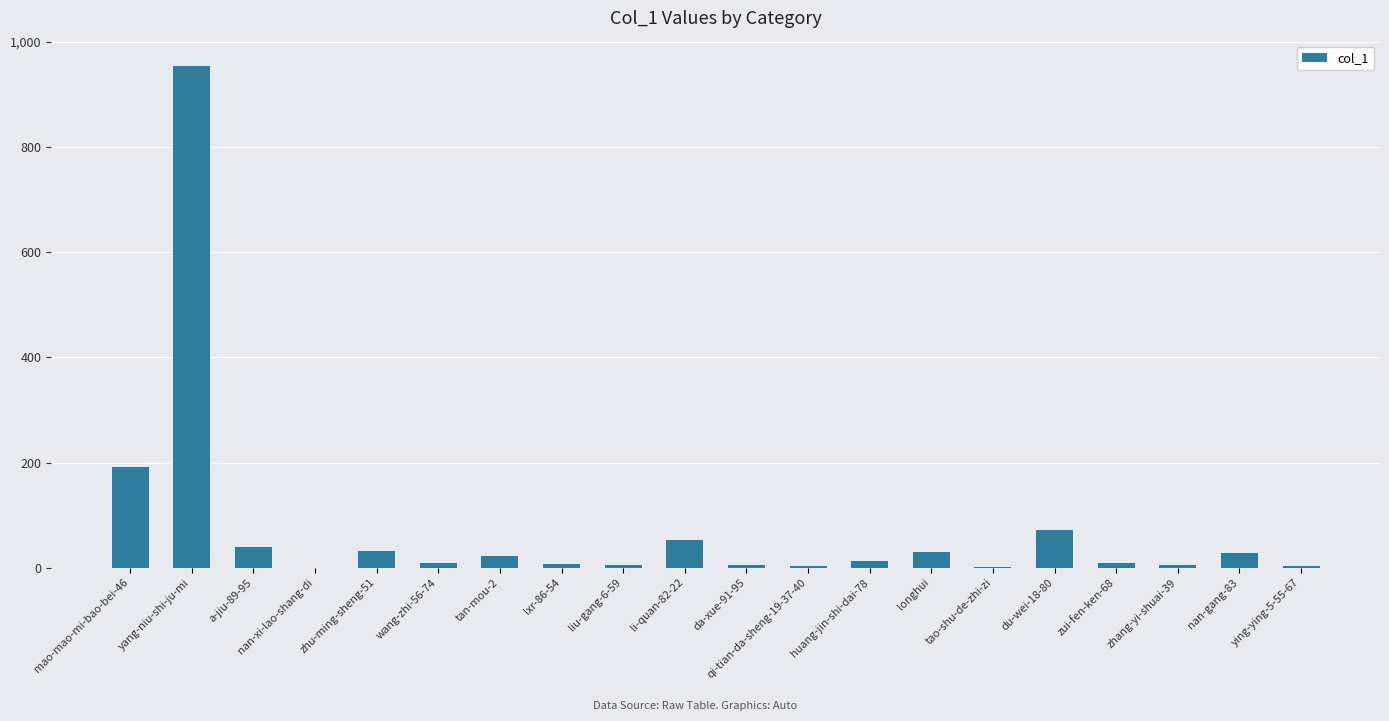

True or false: the data shows 72 at du-wei-18-80.

True